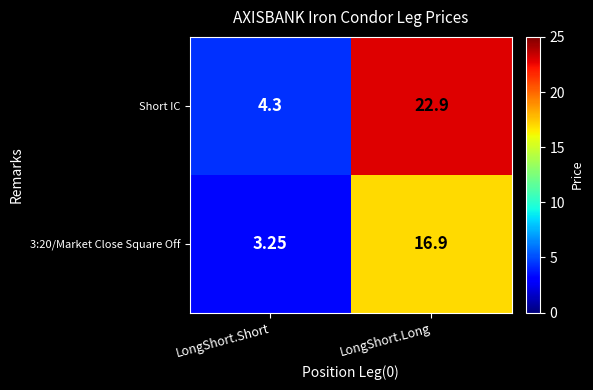

At which label is Short IC closest to 13?

LongShort.Short